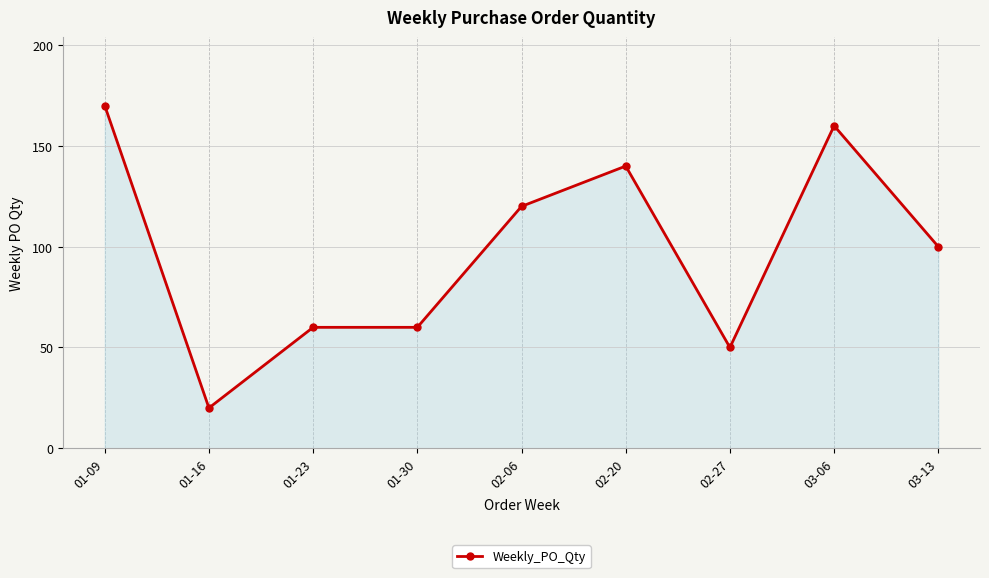

What is the greatest value displayed?

170